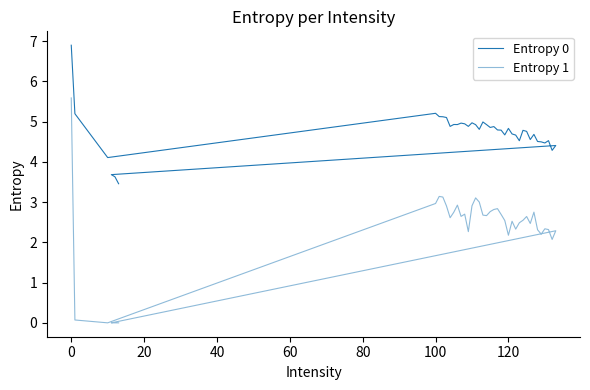

Reading left to right, extract all data points from this chart.

Entropy 0: 6.9	5.2	4.1	5.2	5.1	5.1	5.1	4.9	4.9	4.9	5.0	4.9	4.9	5.0	4.9	4.8	5.0	4.9	4.9	4.9	4.8	4.8	4.7	4.8	4.7	4.7	4.5	4.8	4.8	4.6	4.7	4.5	4.5	4.5	4.5	4.3	4.4	3.7	3.6	3.5
Entropy 1: 5.6	0.1	0.0	3.0	3.1	3.1	2.9	2.6	2.7	2.9	2.6	2.7	2.3	2.9	3.1	3.0	2.7	2.7	2.8	2.8	2.8	2.7	2.5	2.2	2.5	2.3	2.5	2.5	2.6	2.5	2.8	2.3	2.2	2.3	2.3	2.1	2.3	0.0	0.0	0.0